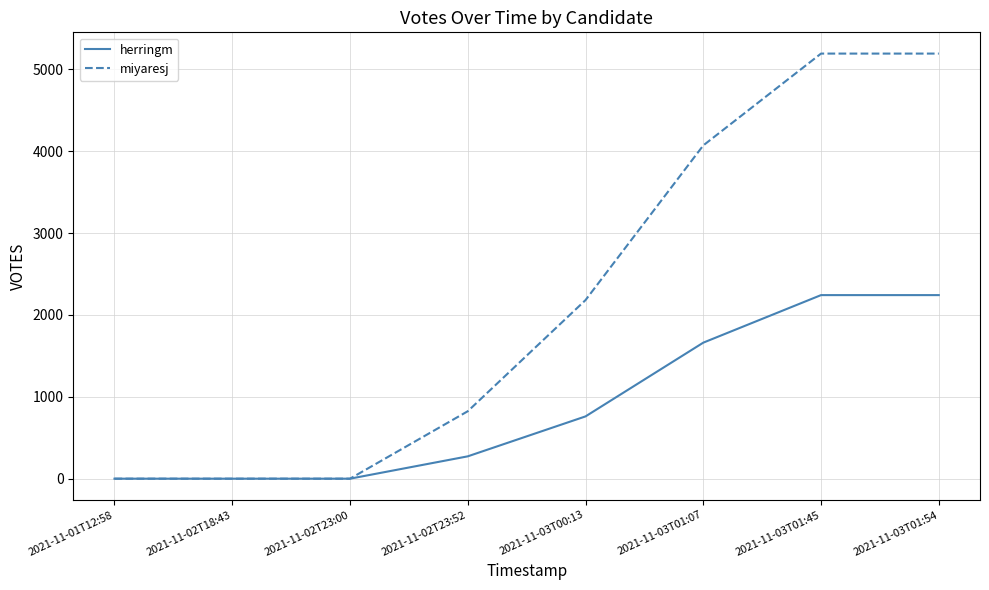

Which series has the largest range (max minus min)?

miyaresj